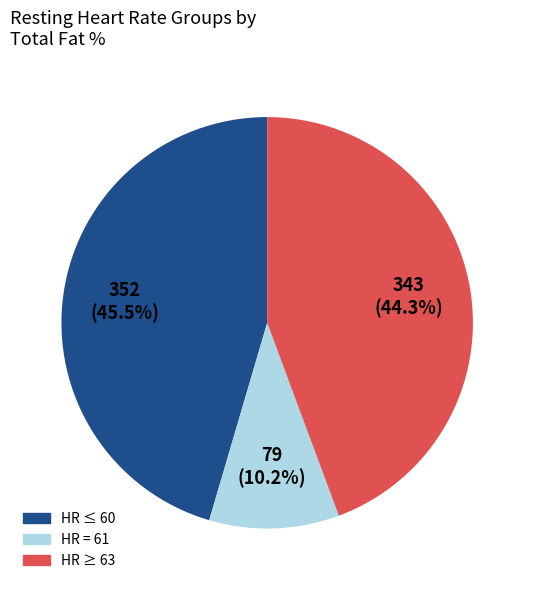

Is there any slice that represents more than half of the pie?

No